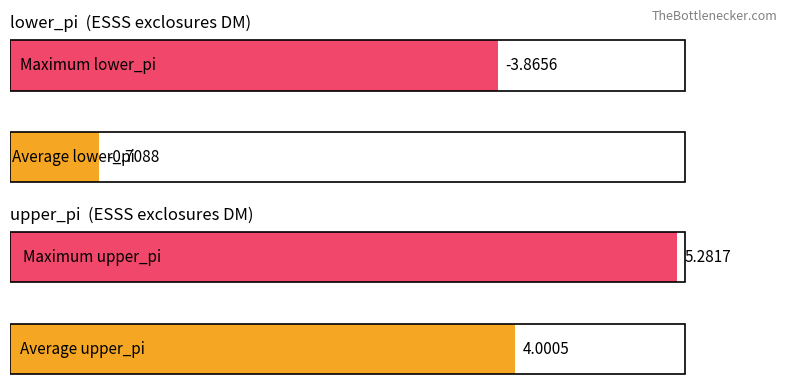

How many bars are there in total?

4